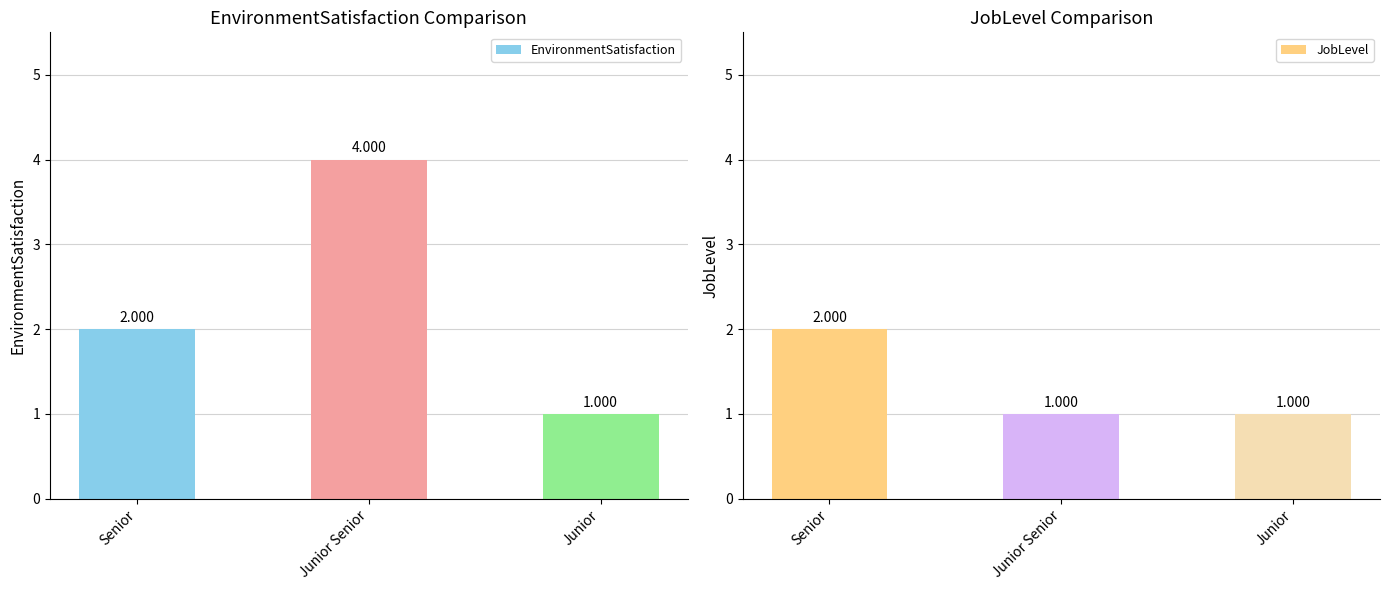

List the series in order of their overall mean, lowest first.

JobLevel, EnvironmentSatisfaction